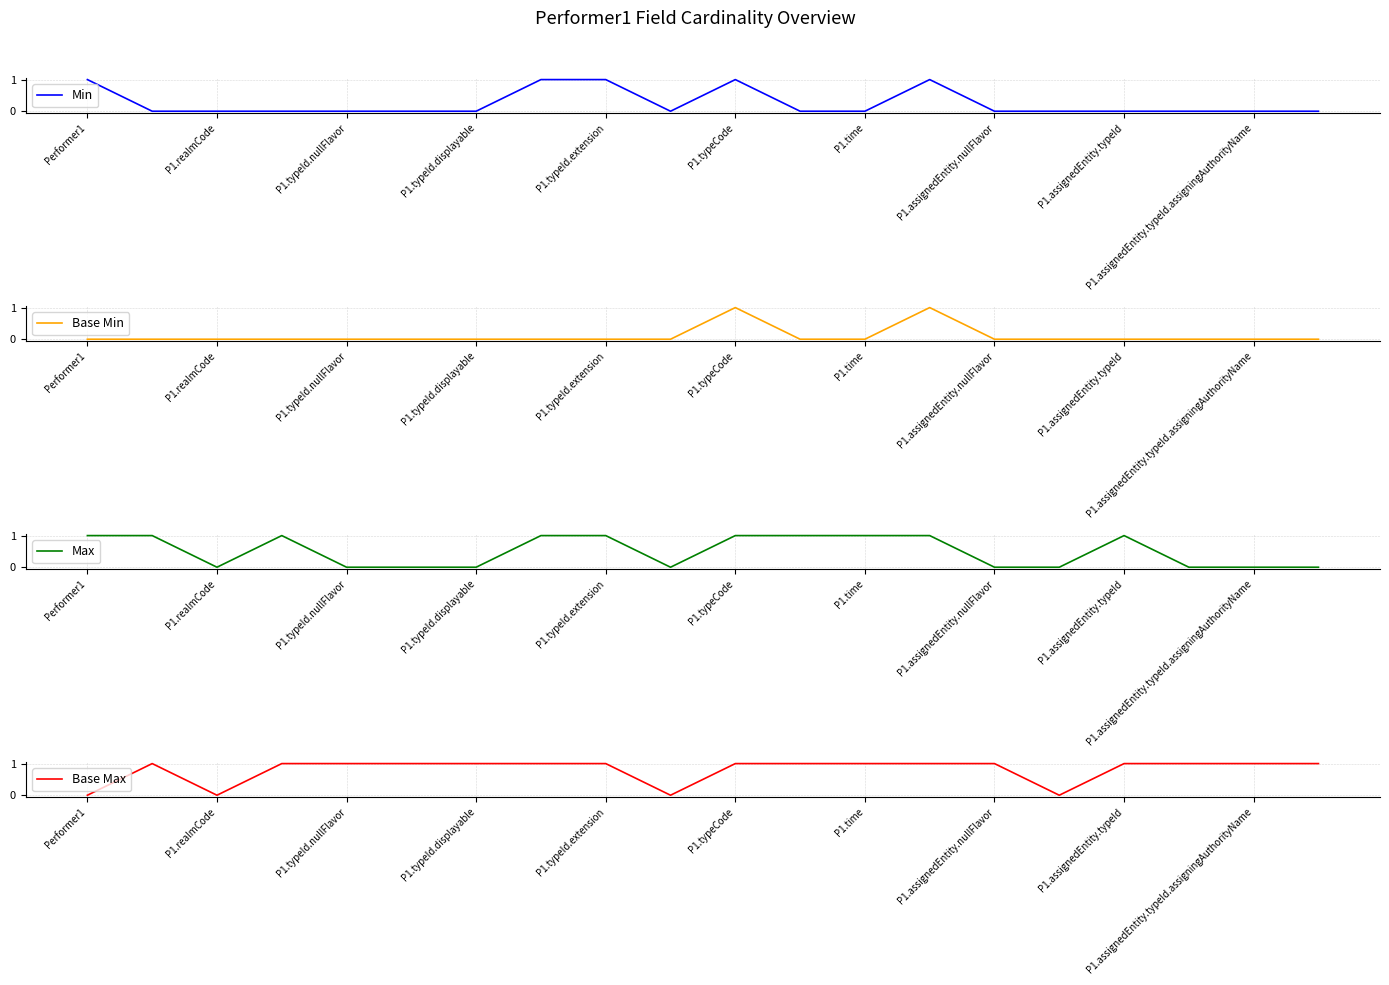

The Min series shows 0 at P1.typeId.nullFlavor. True or false?

True